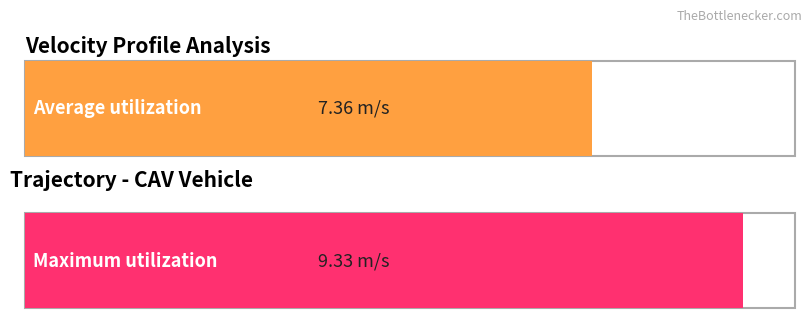

What are all the series names shown in the legend?

Average utilization, Maximum utilization